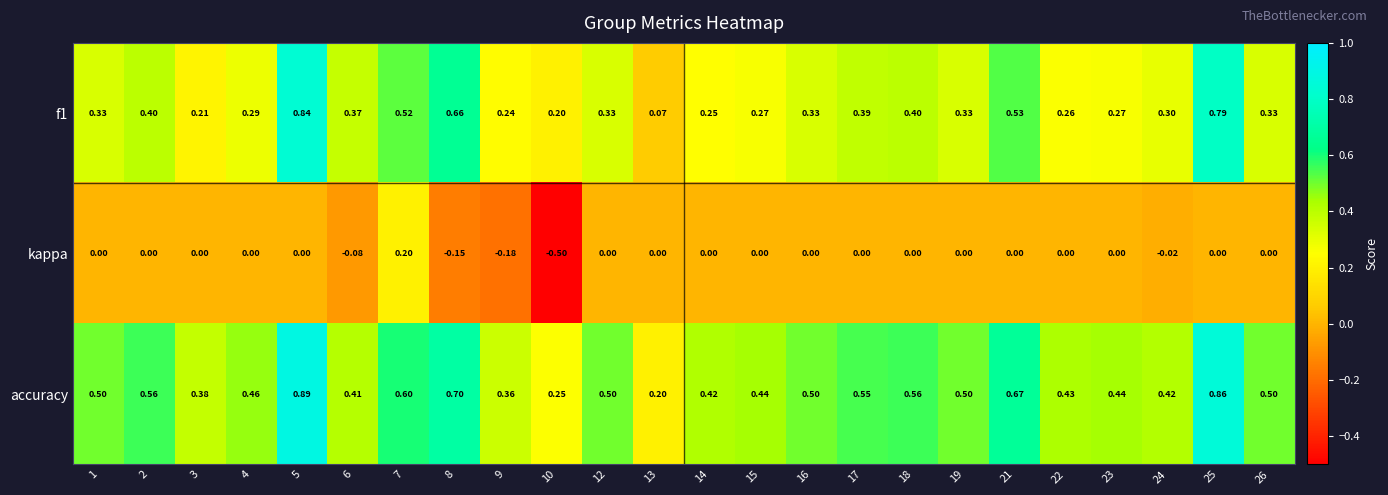

Is the value of kappa at 5 greater than the value of f1 at 19?

No